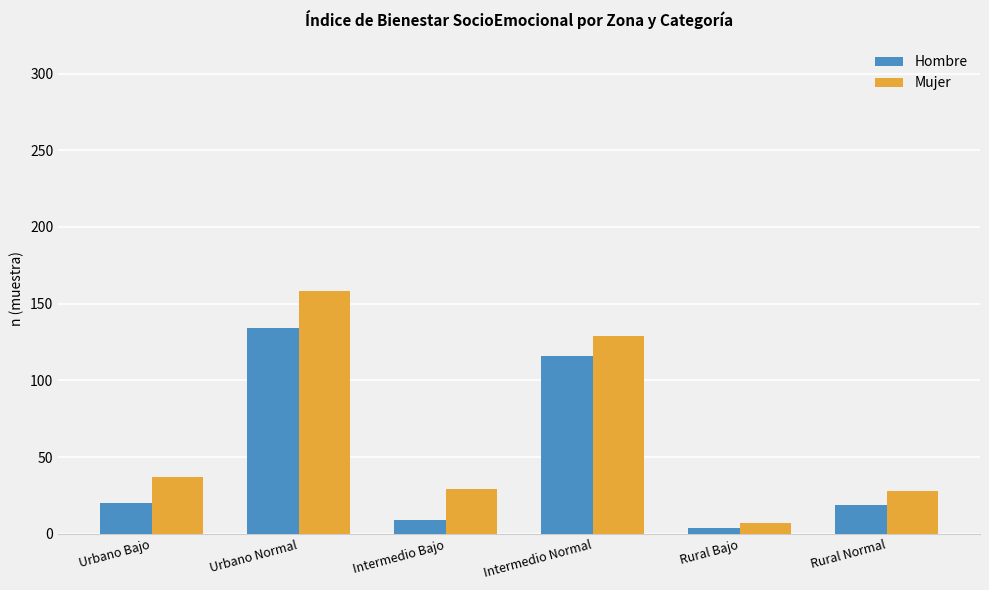

What is the difference between the highest and lowest values at Intermedio Bajo?

20